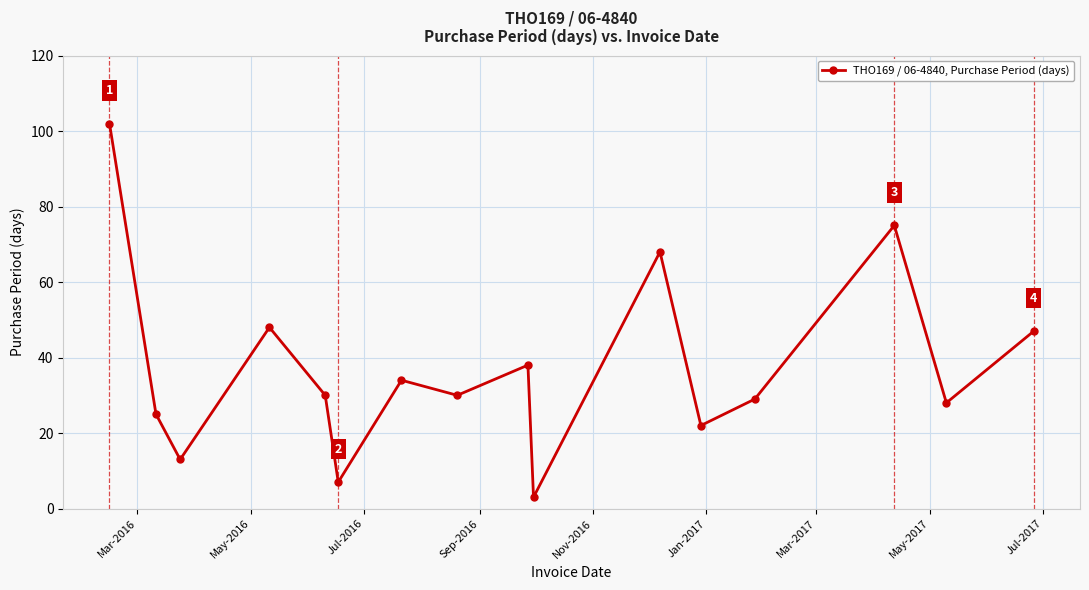

What is the smallest value displayed?

3